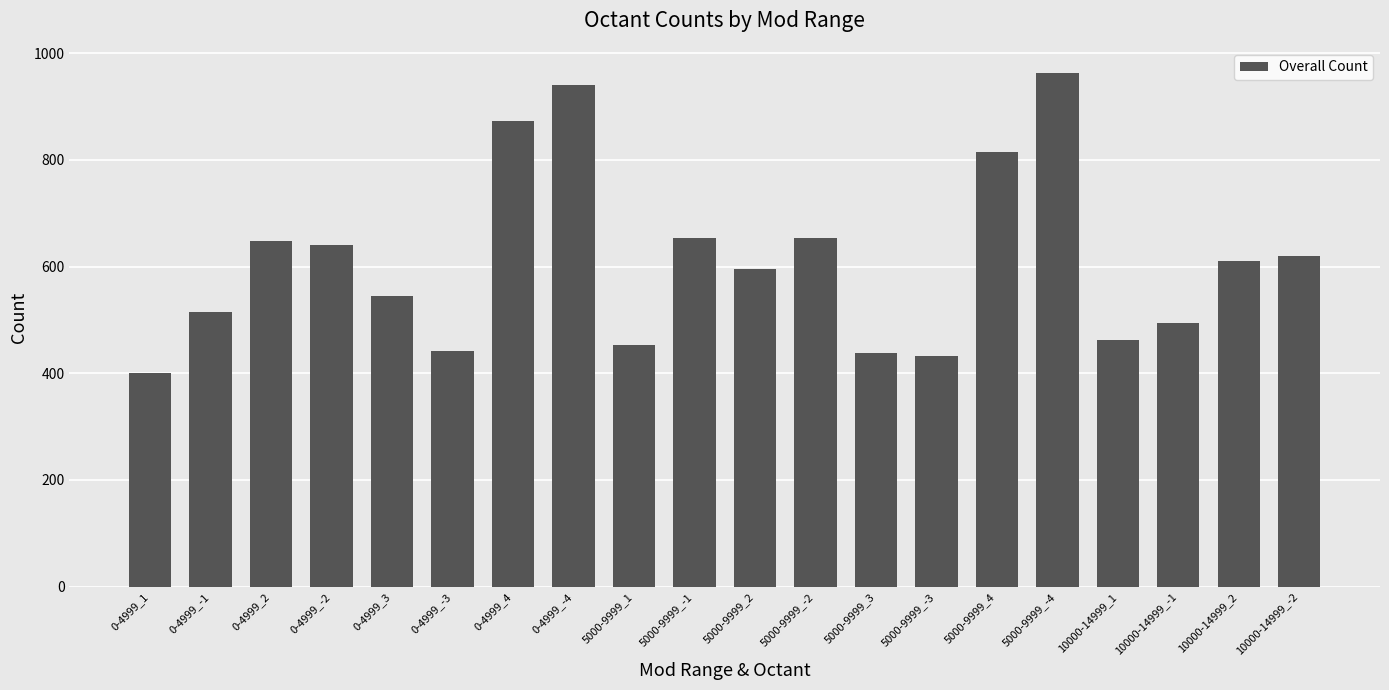

How many categories are shown in the chart?

20